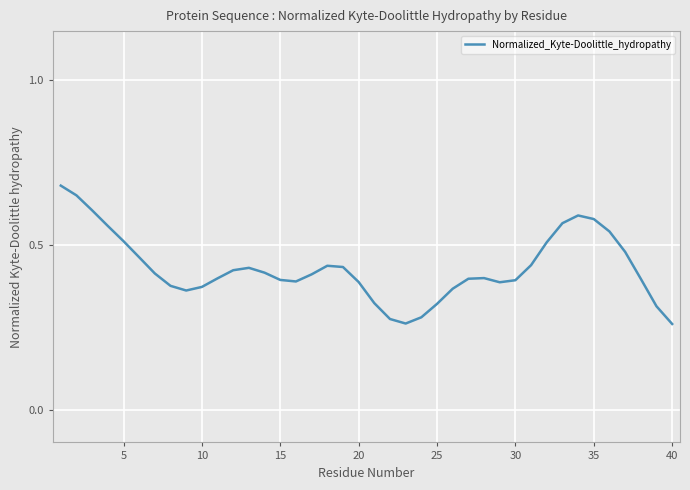

Is this an area chart (filled region under the line)?

No